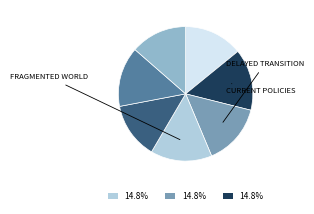

Does any single category account for the majority?

No